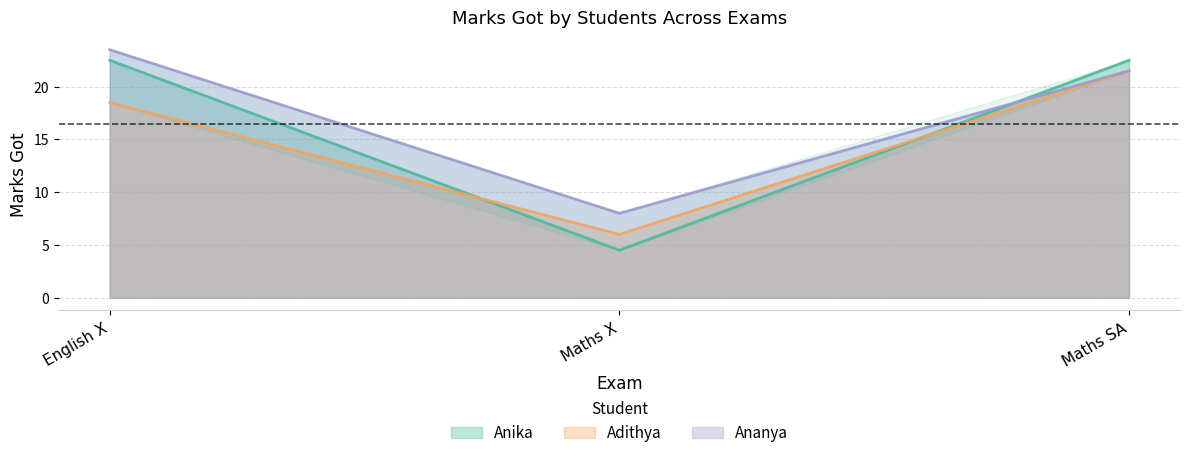

What is the average value of the Anika series?

16.5